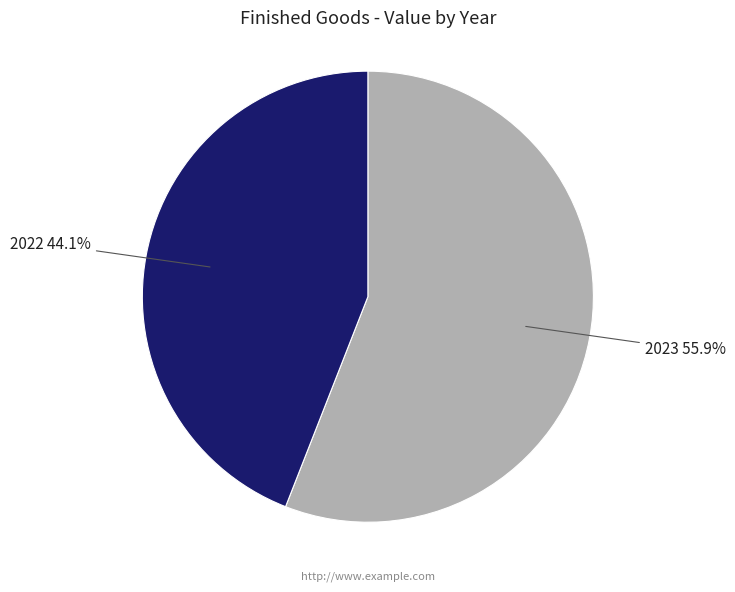

Does any single category account for the majority?

Yes